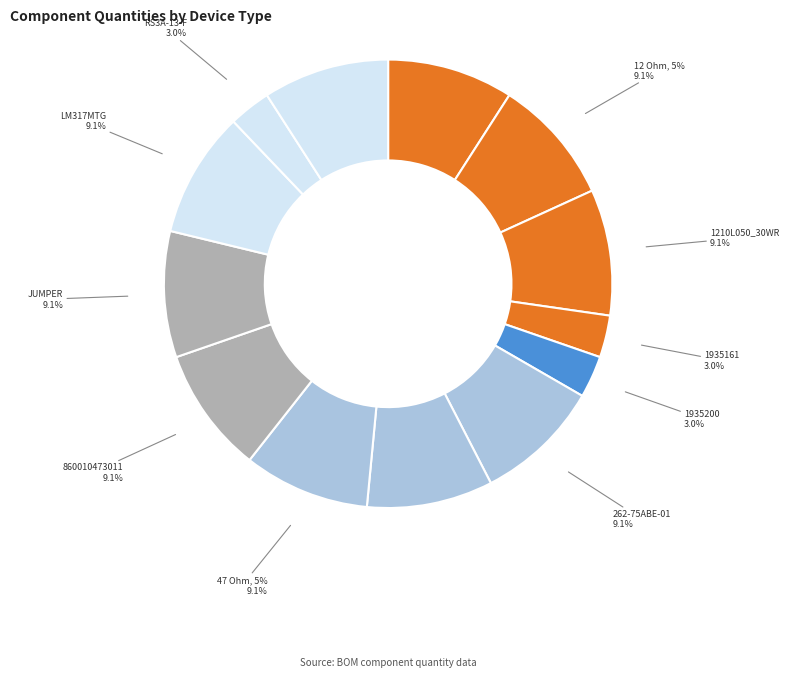

Which category has the biggest portion of the pie?

100 Ohm, 5%